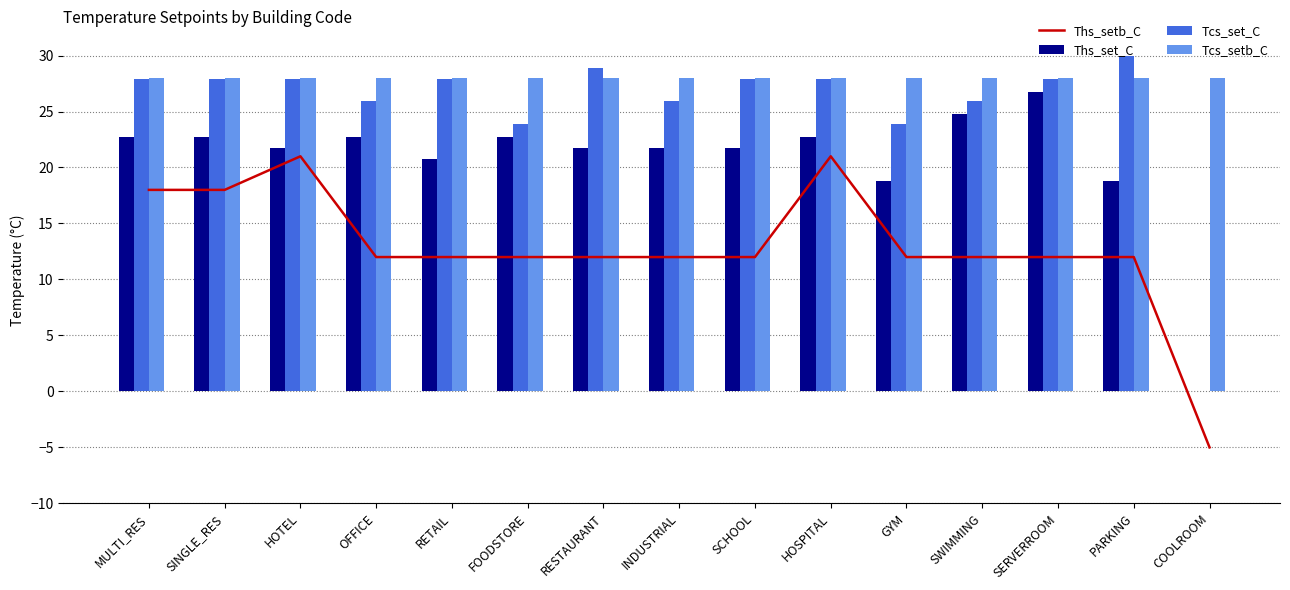

Which has a higher value, SERVERROOM or MULTI_RES?

MULTI_RES